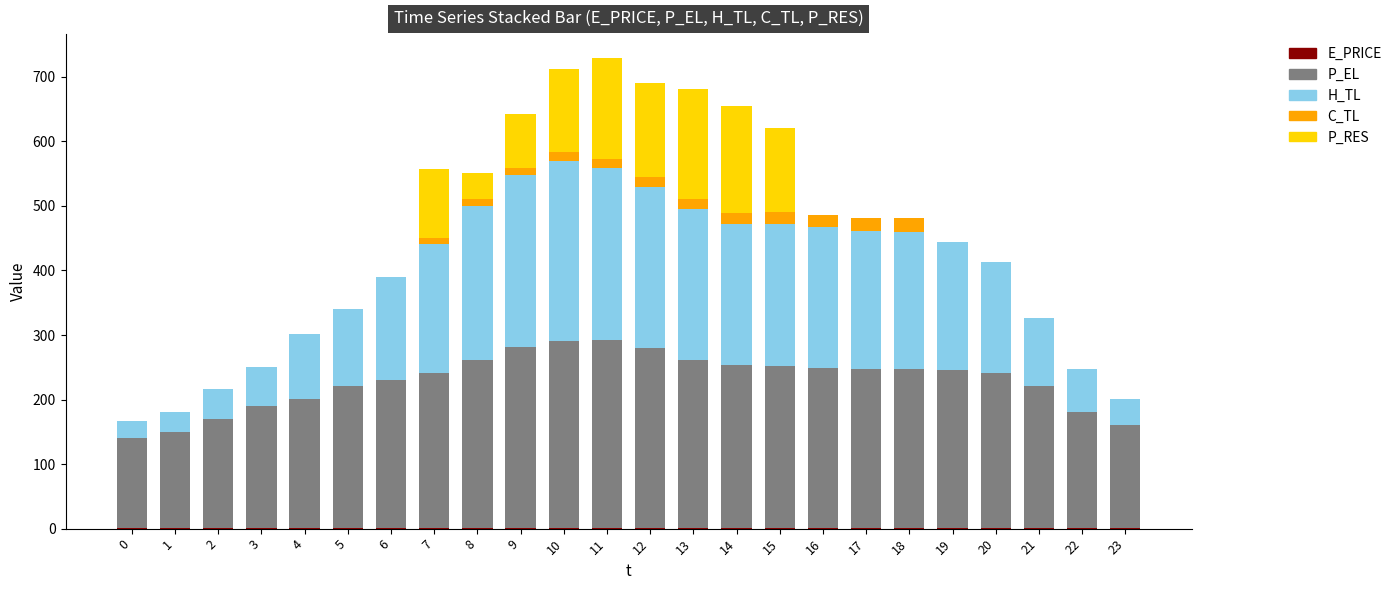

Are the bars horizontal?

No